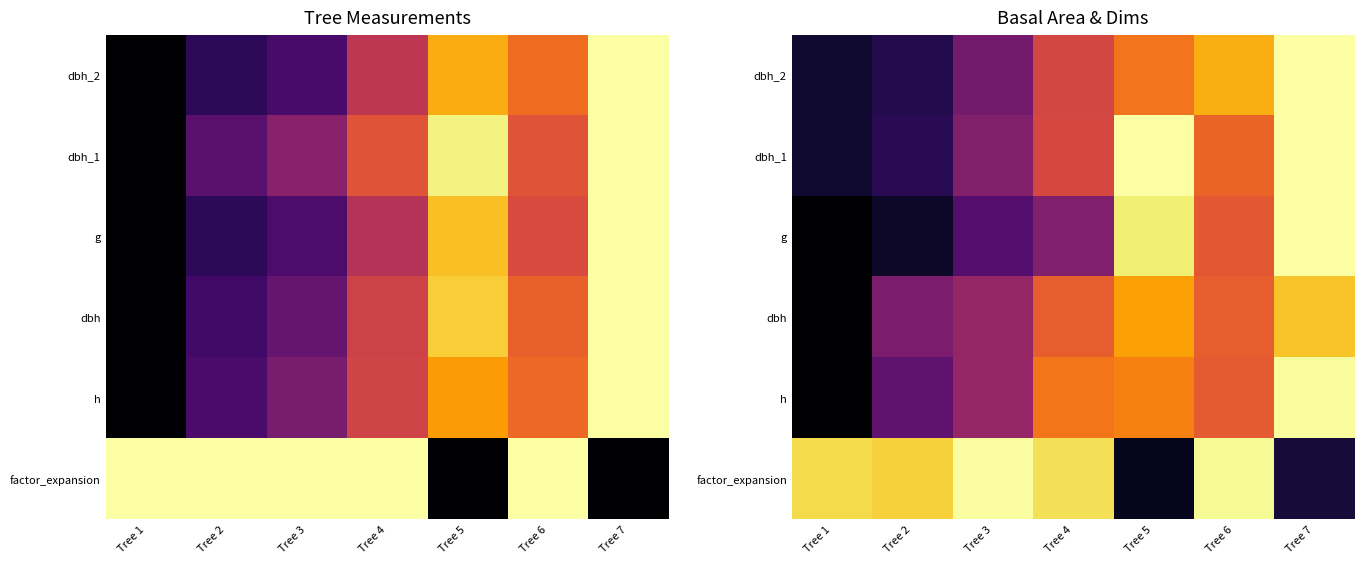

What is the total value across all series at Tree 4?

3.7